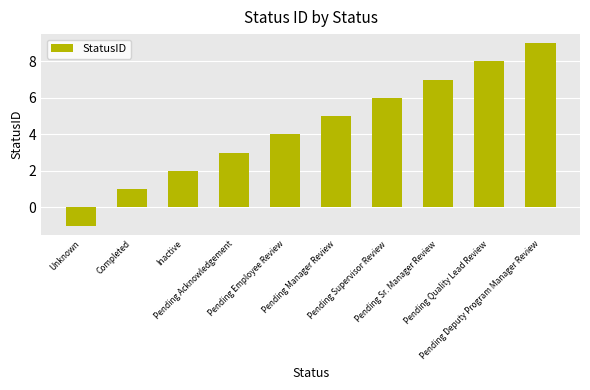

Does the chart contain stacked bars?

No